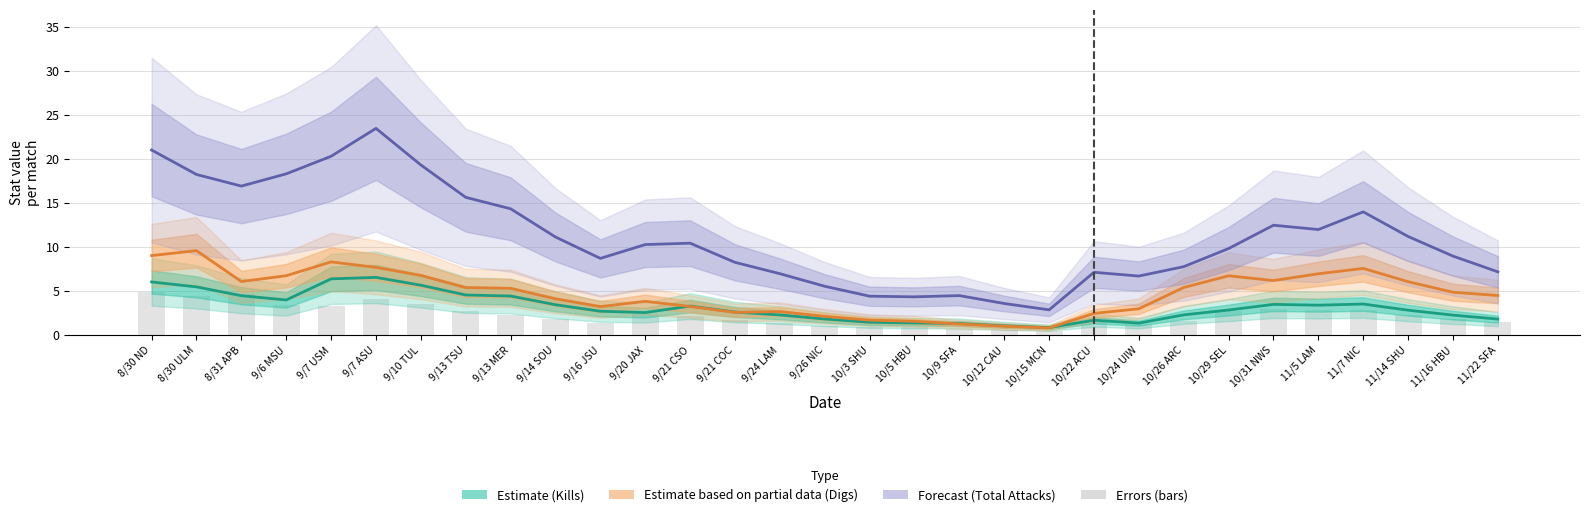

Is the value of Errors at 9/6 MSU greater than the value of Digs (Partial Estimate) at 11/22 SFA?

No